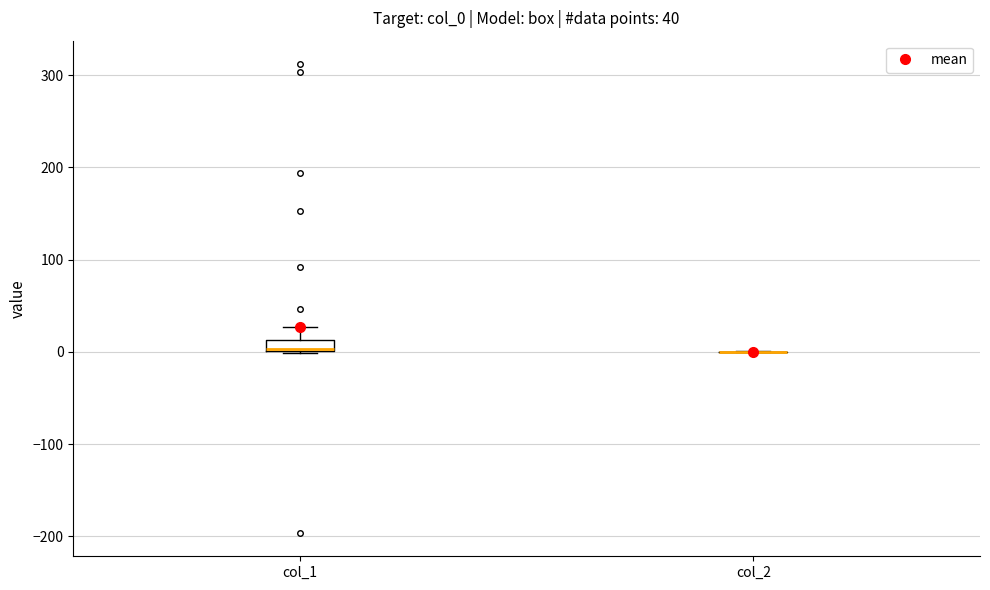

Comparing the boxes themselves (not the whiskers), which one is the tallest?

col_1